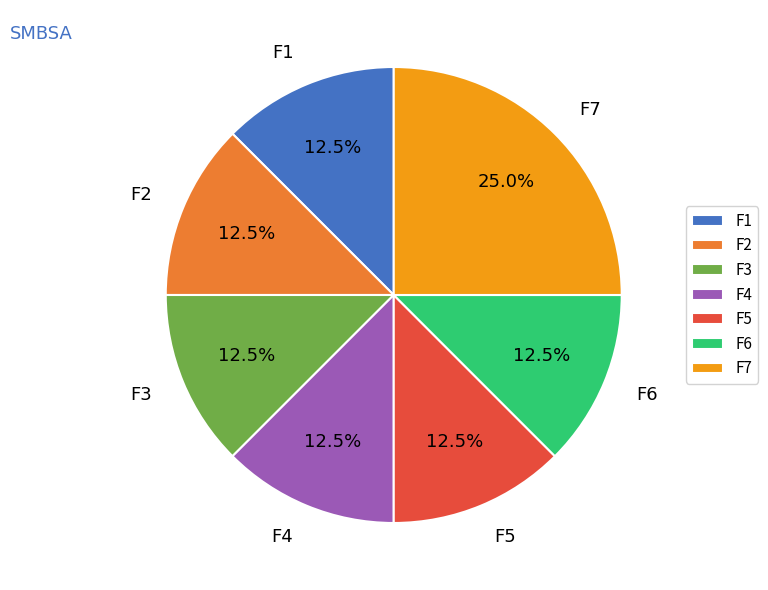

What is the largest slice in the pie chart?

F7